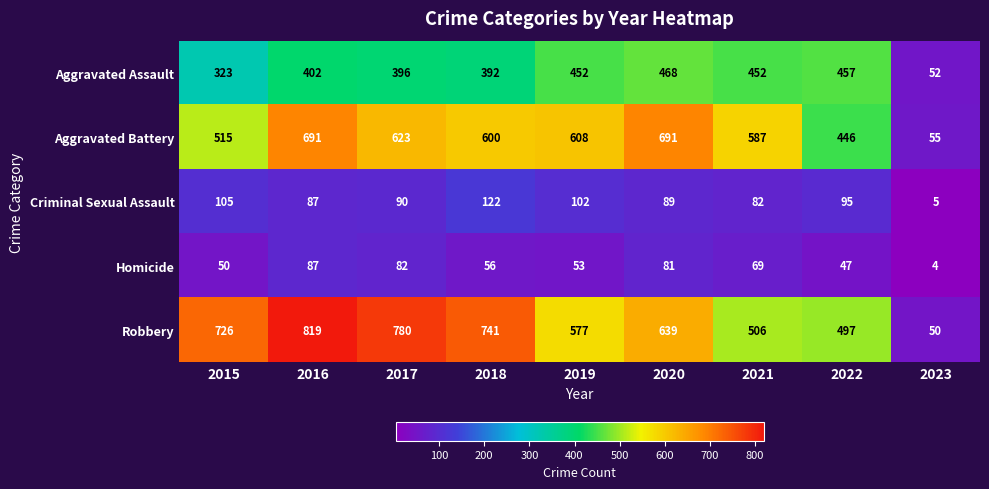

What is the approximate value of Homicide at 2020, to the nearest 5?

80